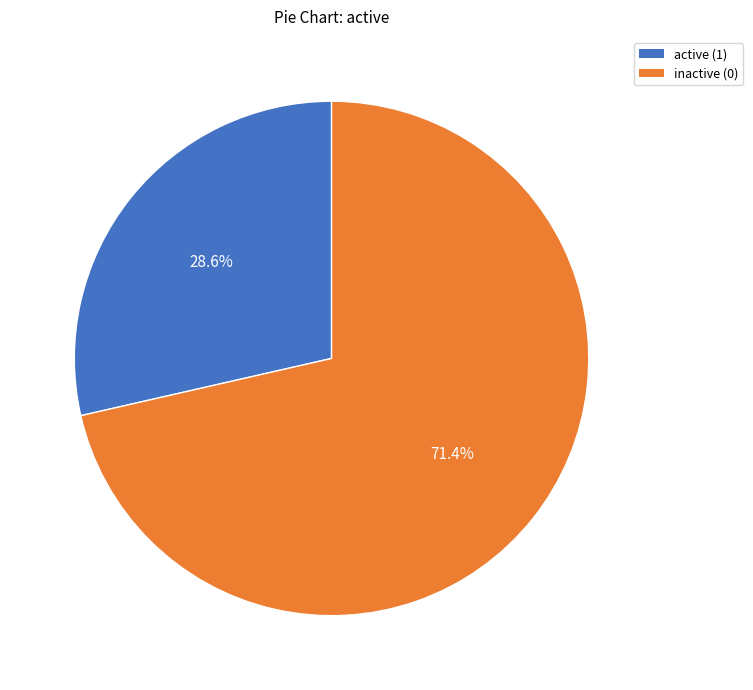

Does any single category account for the majority?

Yes